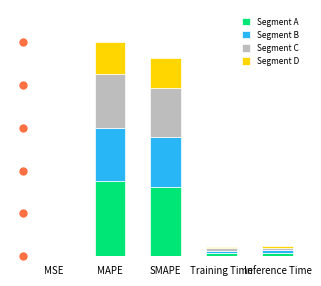

What are all the series names shown in the legend?

Segment A, Segment B, Segment C, Segment D